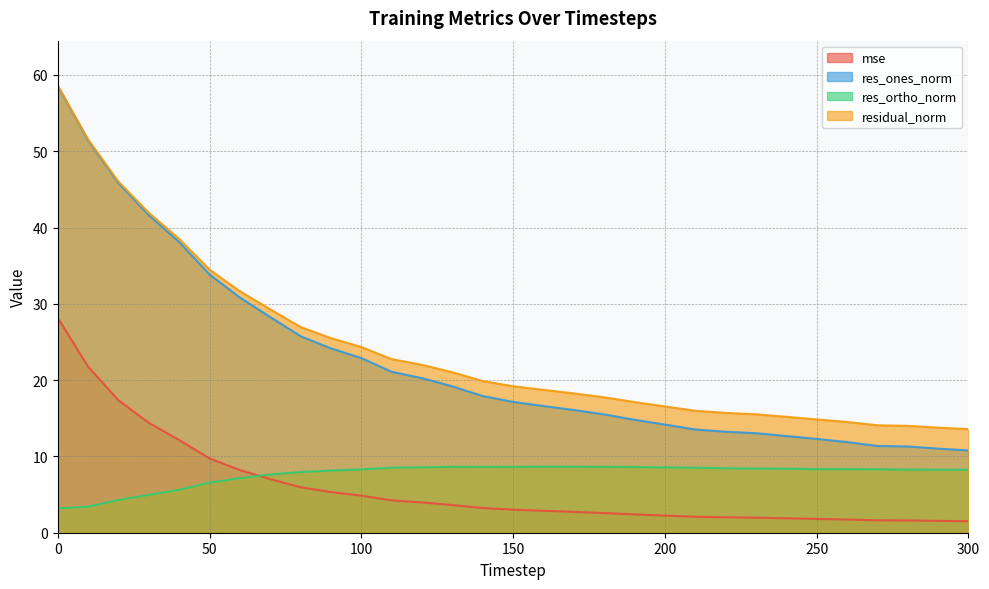

Is it true that res_ortho_norm equals 14.0 at 210?

False